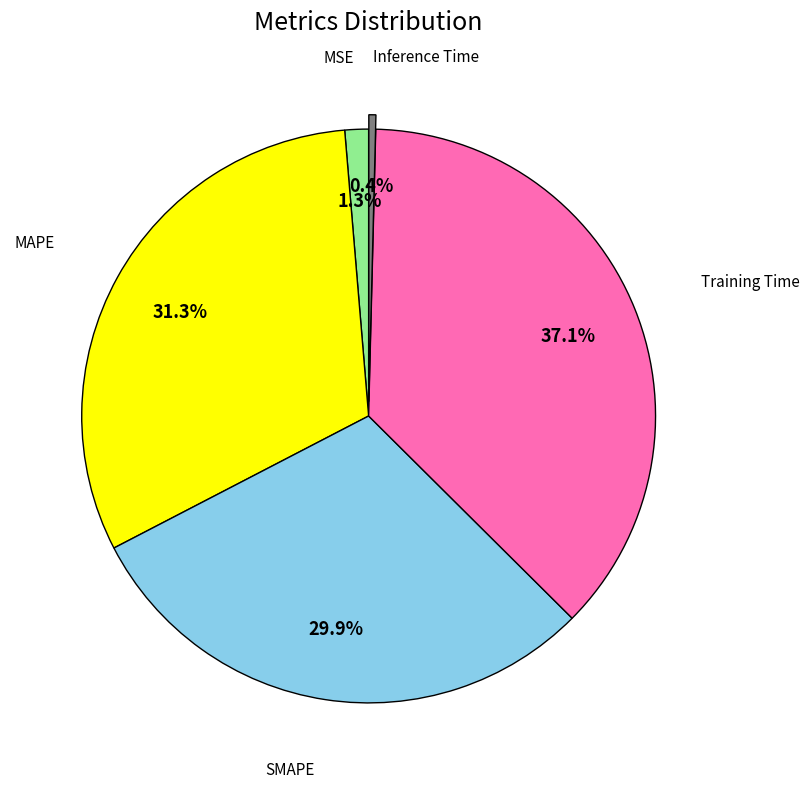

Is MSE the majority of the pie?

No